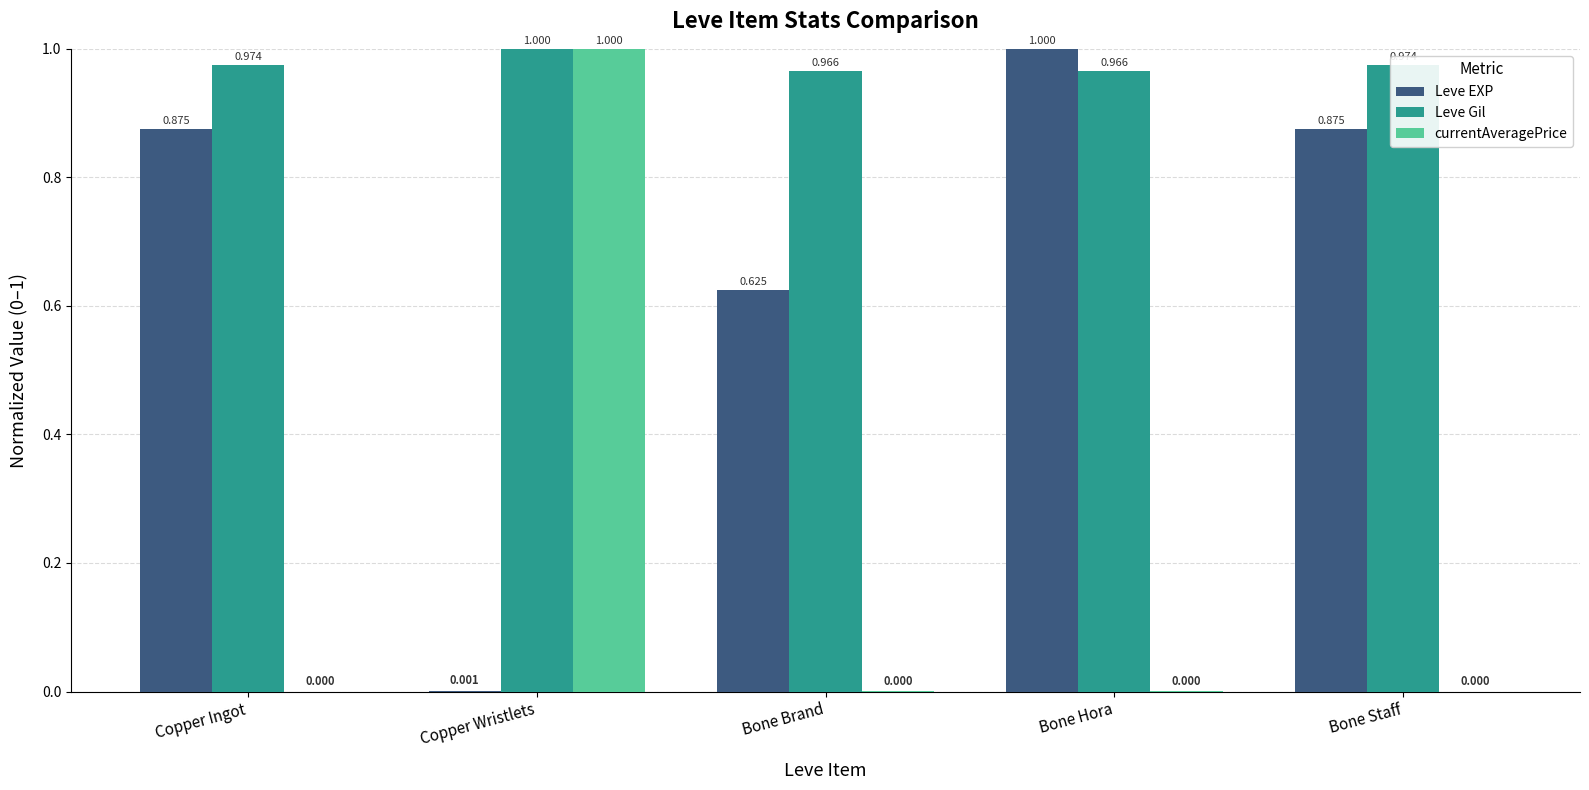

What is the sum of the currentAveragePrice values at Bone Hora and Copper Wristlets?

1.0